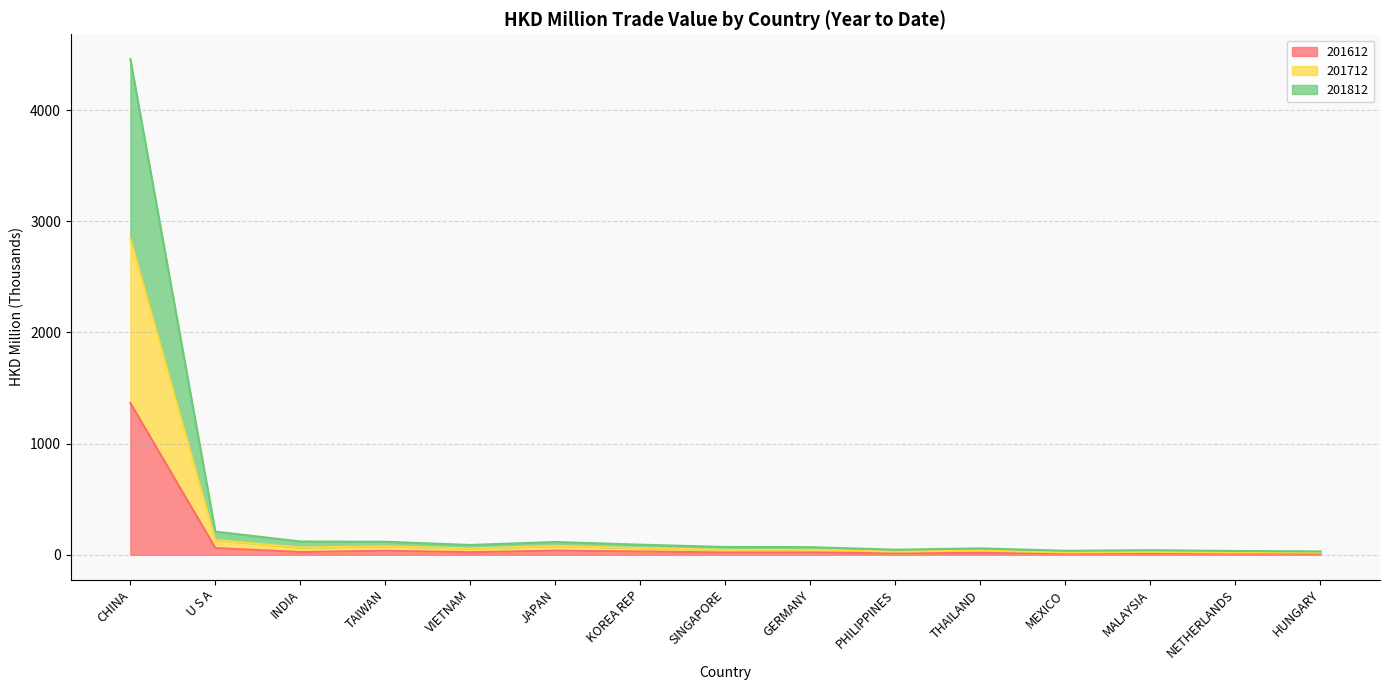

What value does the 201612 series have at JAPAN?

37.4